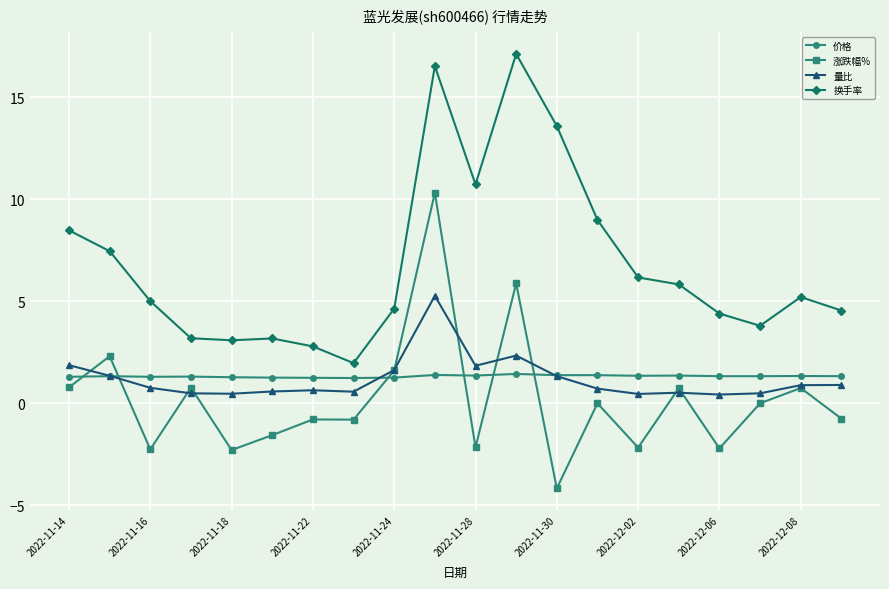

List the series in order of their peak value, lowest first.

价格, 量比, 涨跌幅%, 换手率